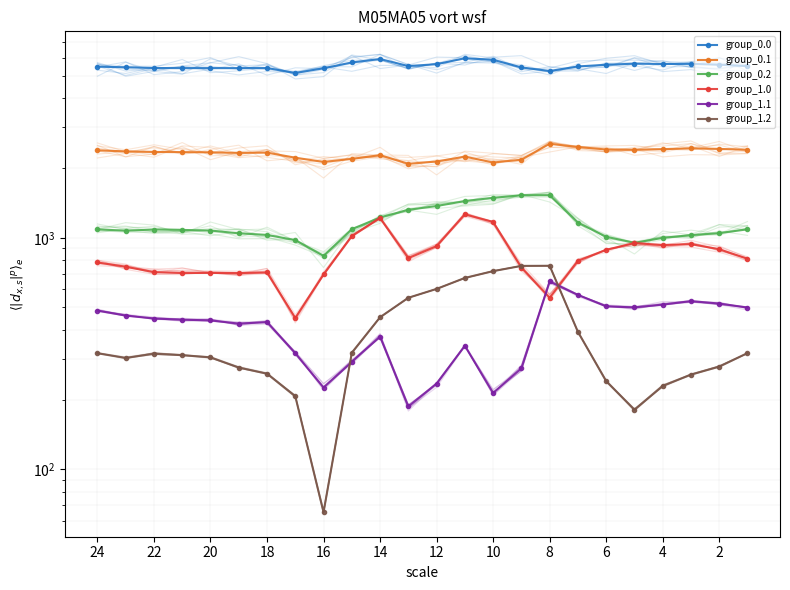

What is the difference between the group_1.0 values at 8 and 18?

191.4